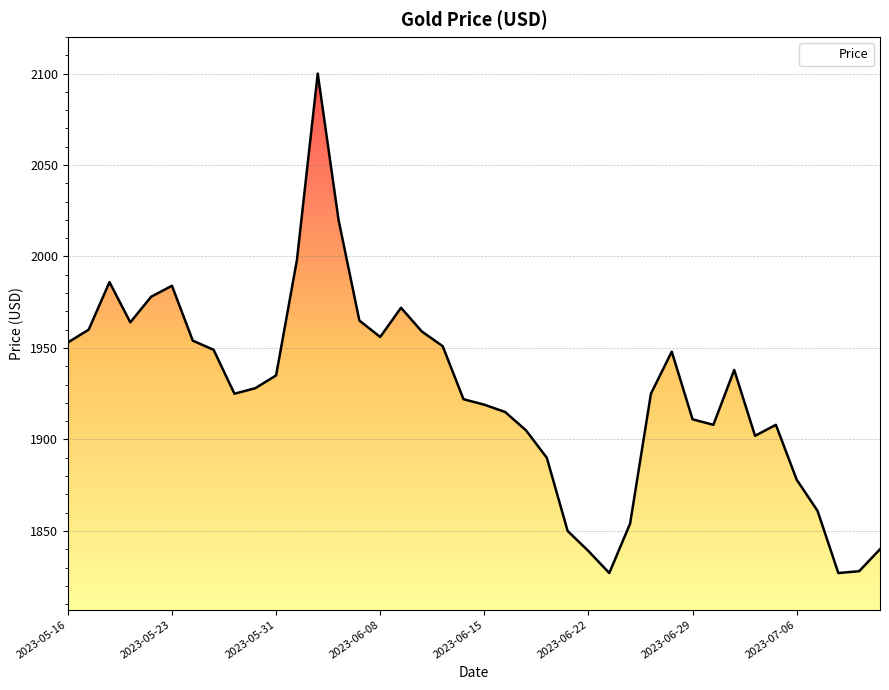

List the labels in order of value, largest first.

2023-06-02, 2023-06-05, 2023-06-01, 2023-05-18, 2023-05-23, 2023-05-22, 2023-06-09, 2023-06-07, 2023-05-19, 2023-05-17, 2023-06-12, 2023-06-08, 2023-05-24, 2023-05-16, 2023-06-13, 2023-05-25, 2023-06-28, 2023-07-03, 2023-05-31, 2023-05-30, 2023-05-26, 2023-06-27, 2023-06-14, 2023-06-15, 2023-06-16, 2023-06-29, 2023-06-30, 2023-07-05, 2023-06-19, 2023-07-04, 2023-06-20, 2023-07-06, 2023-07-07, 2023-06-26, 2023-06-21, 2023-07-12, 2023-06-22, 2023-07-11, 2023-06-23, 2023-07-10